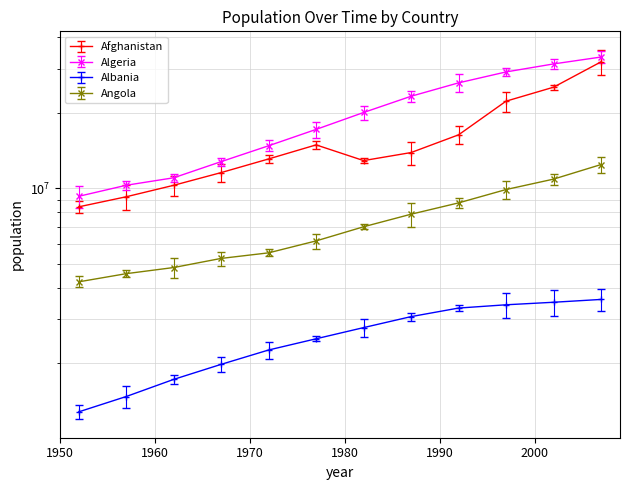

What is the spread (max minus min) of values at 1992?

22971875